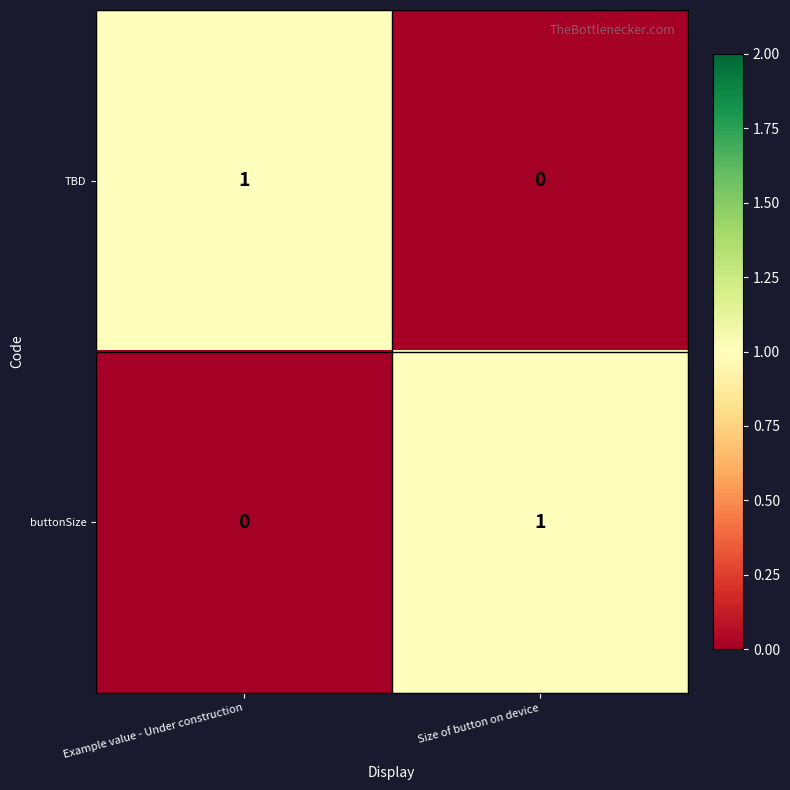

What is the spread (max minus min) of values at Example value - Under construction?

1